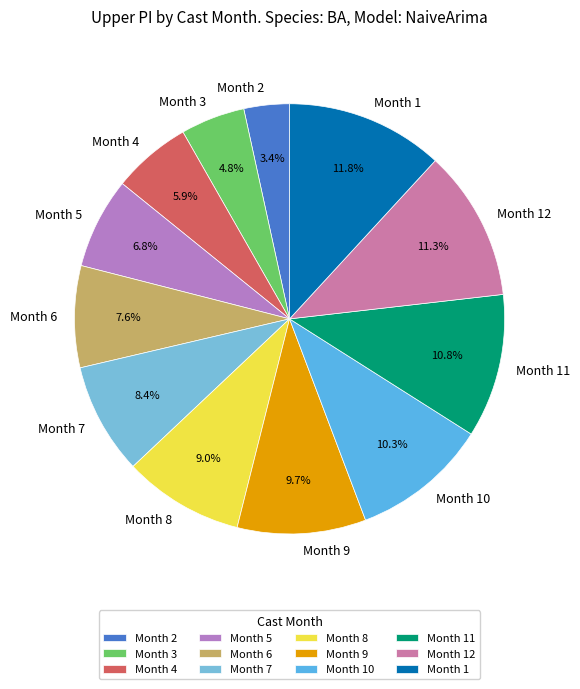

Do Month 4 and Month 5 together represent more than half of the pie?

No